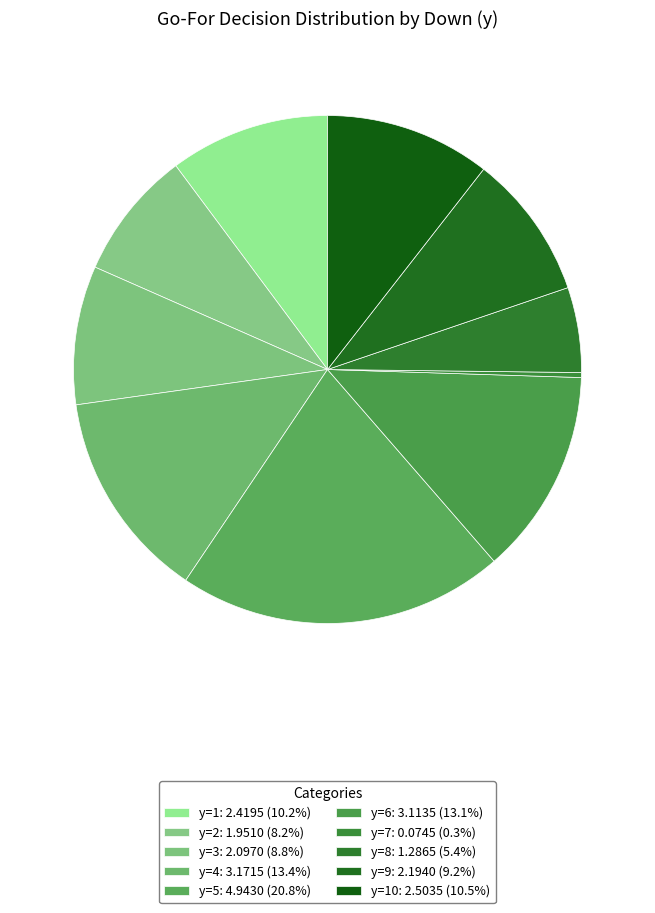

Which category has the smallest portion of the pie?

y=7